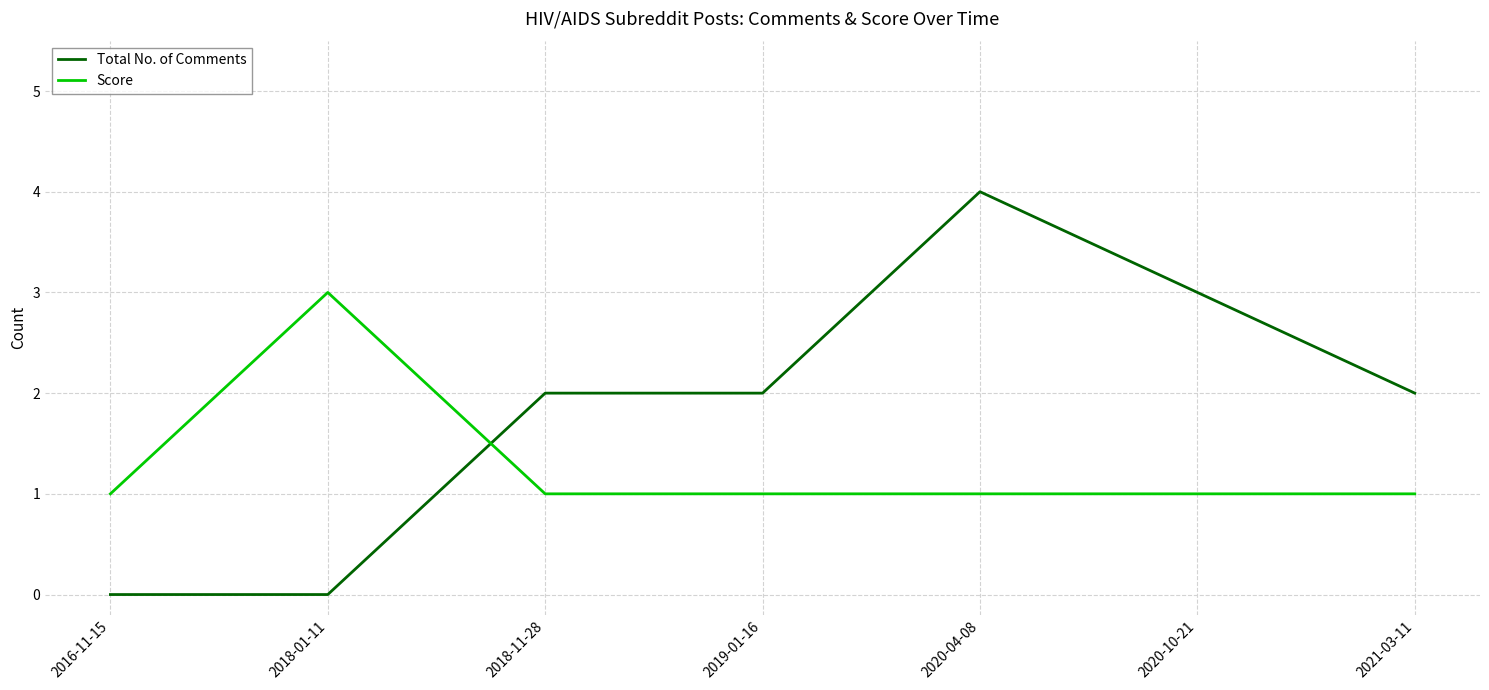

How many intersections are there between Total No. of Comments and Score?

1